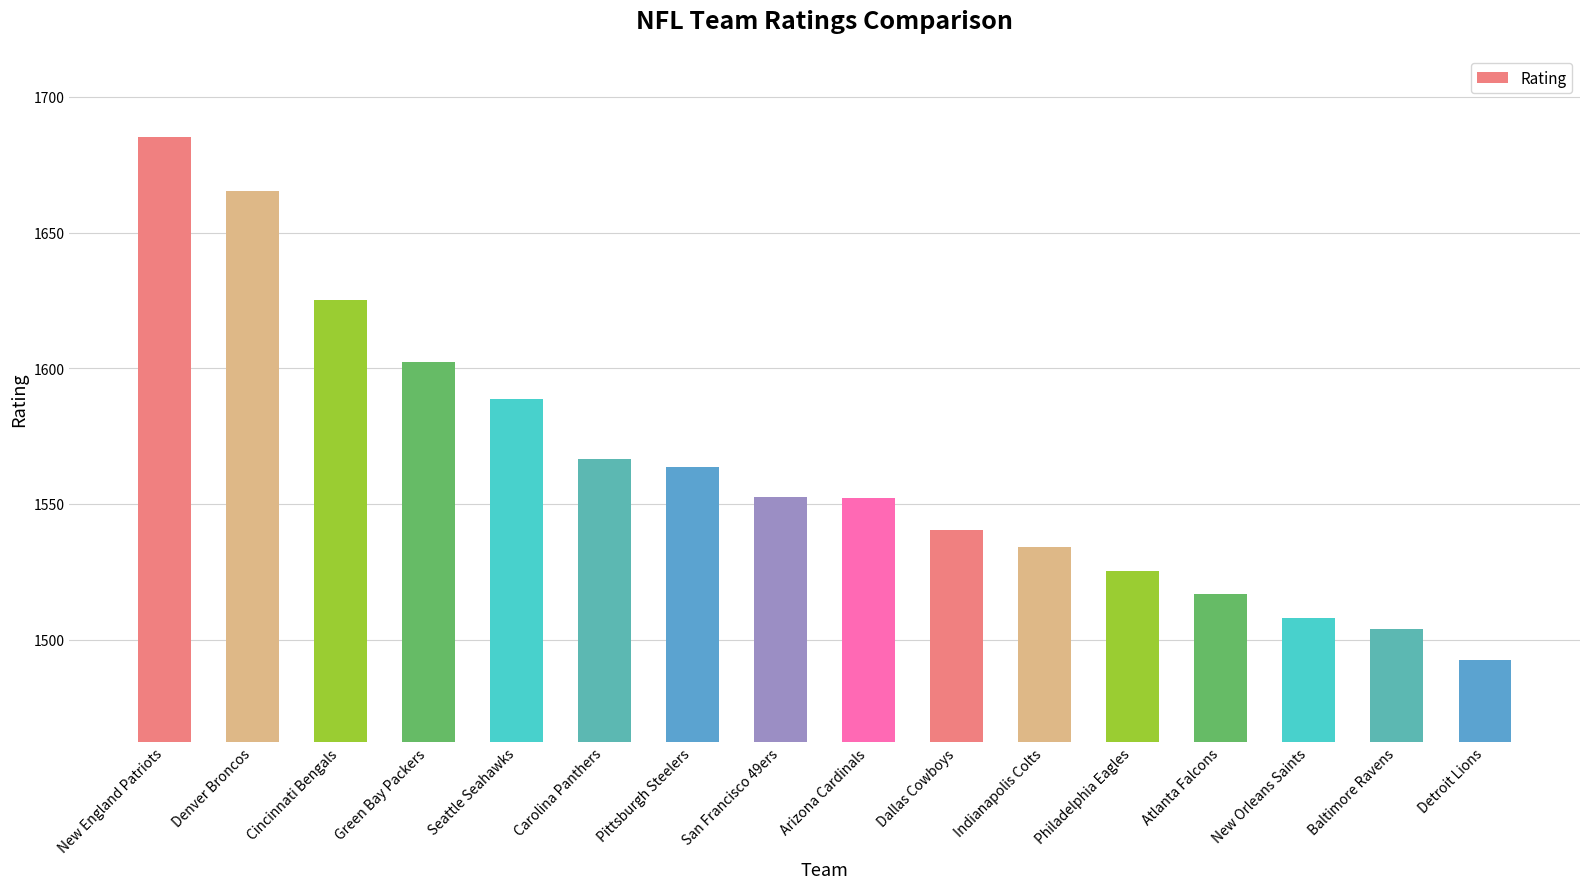

Between Pittsburgh Steelers and Cincinnati Bengals, which is larger?

Cincinnati Bengals